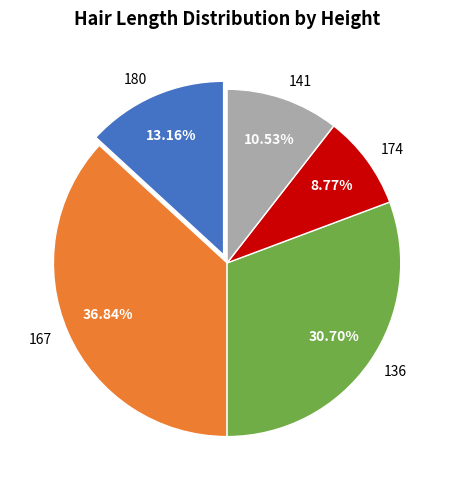

How many slices are in this pie chart?

5